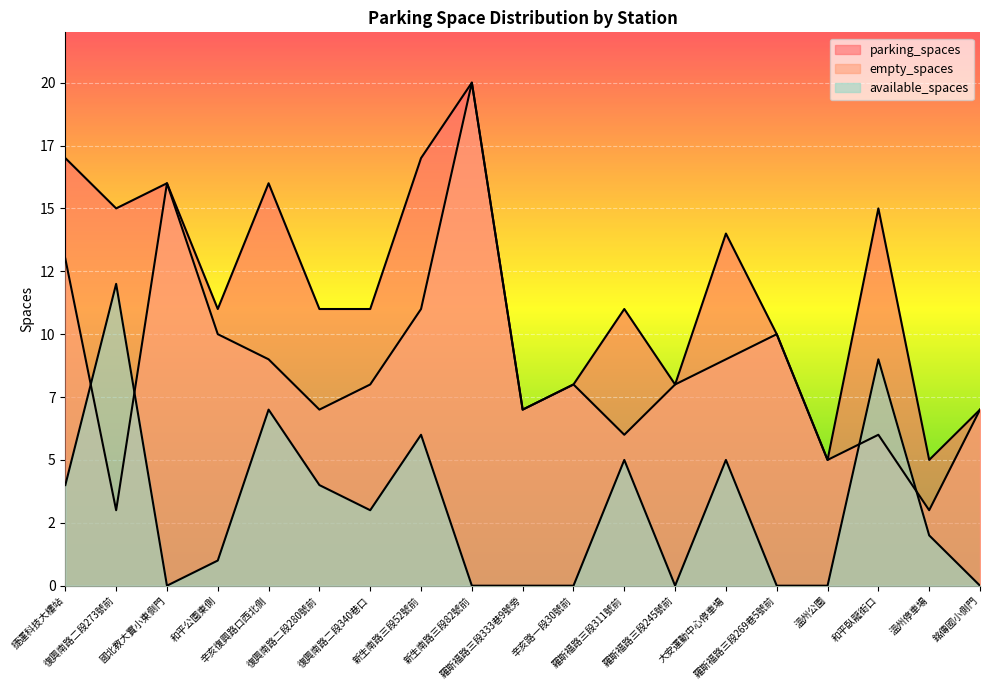

True or false: available_spaces and parking_spaces intersect in this chart.

False